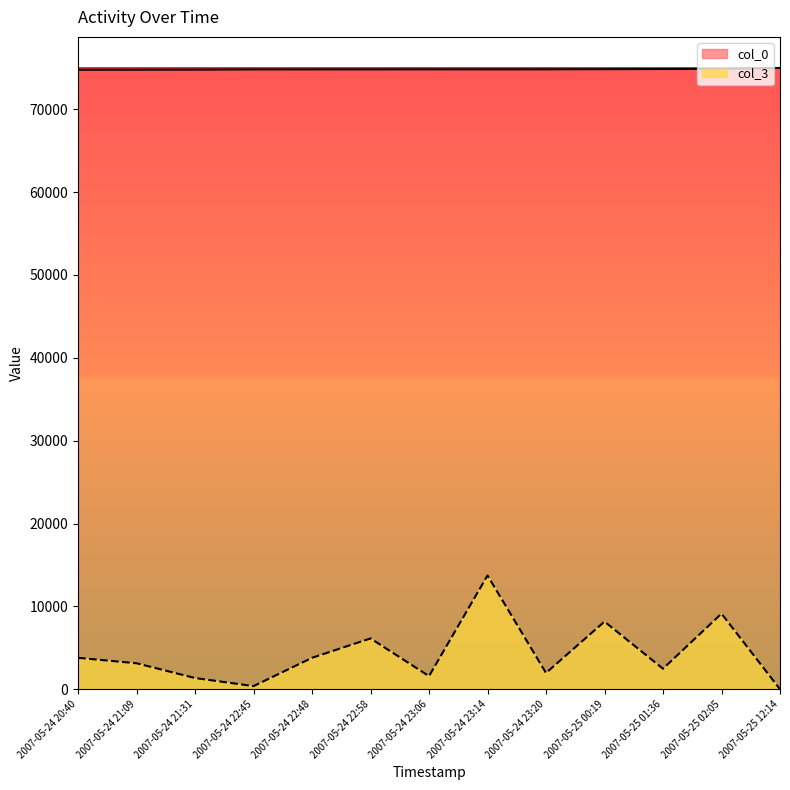

List the series in order of their overall mean, lowest first.

col_3, col_0